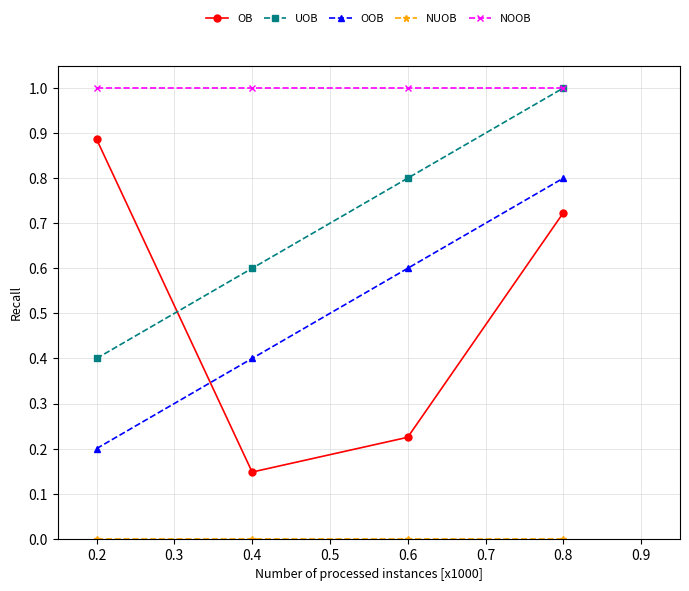

Is the value of OB at 0.2 greater than the value of OOB at 0.8?

Yes